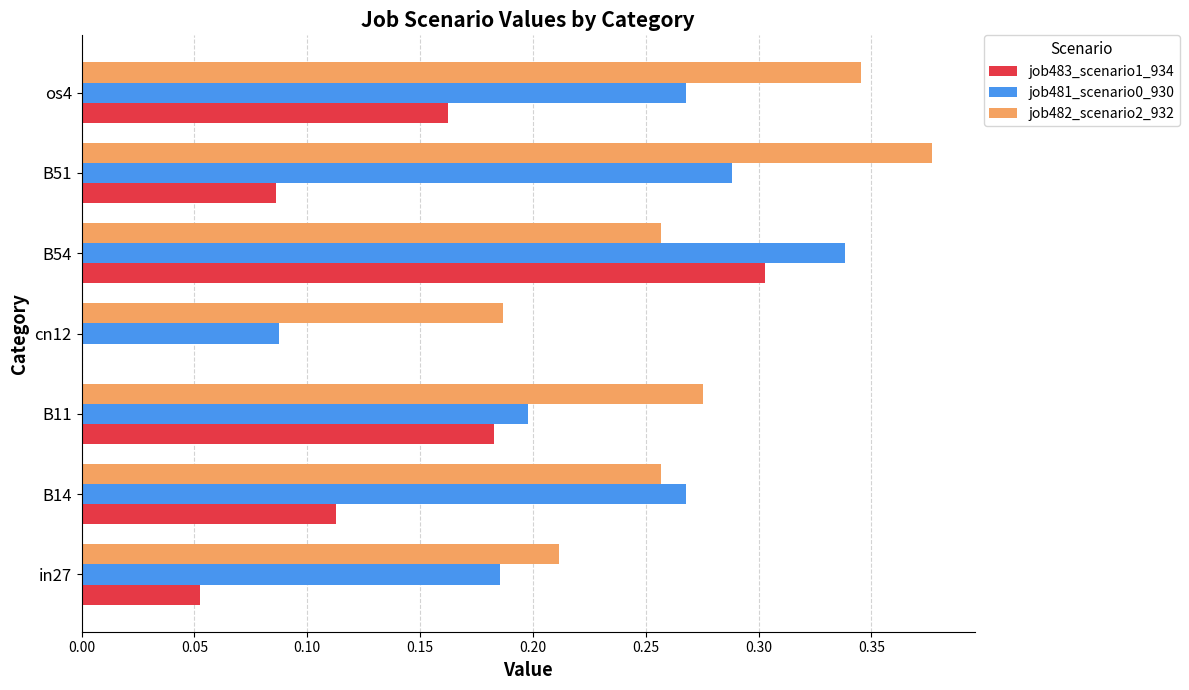

Between cn12 and os4, which series saw the biggest shift?

job481_scenario0_930